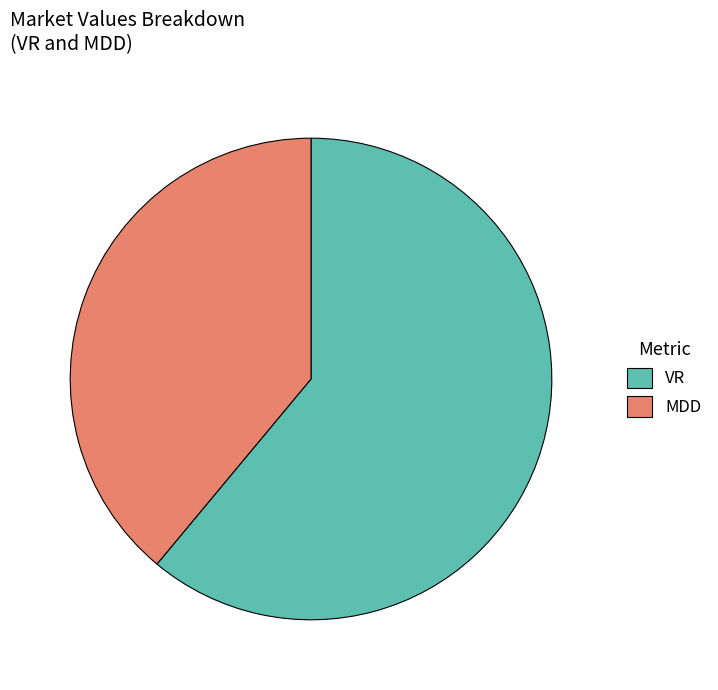

Rank the categories by value from highest to lowest.

VR, MDD